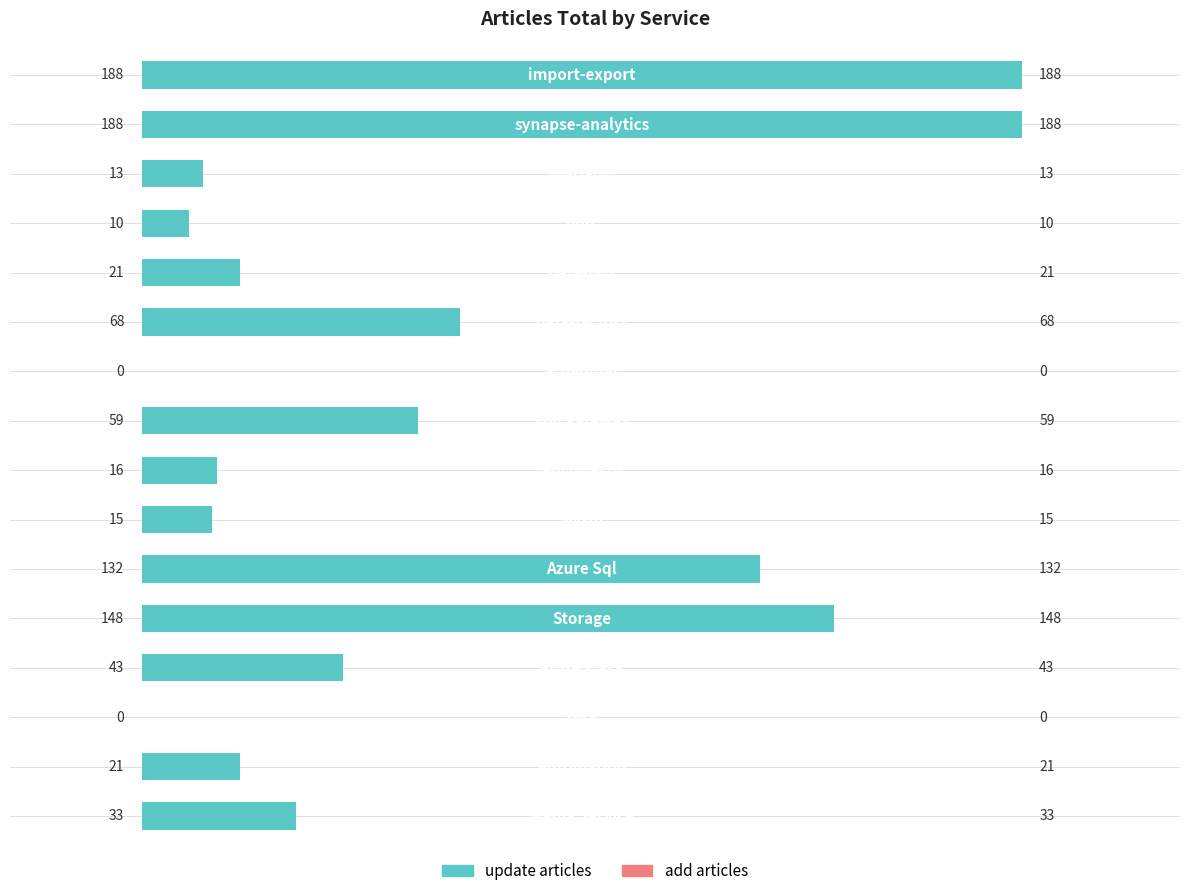

What is the sum of all values?

955